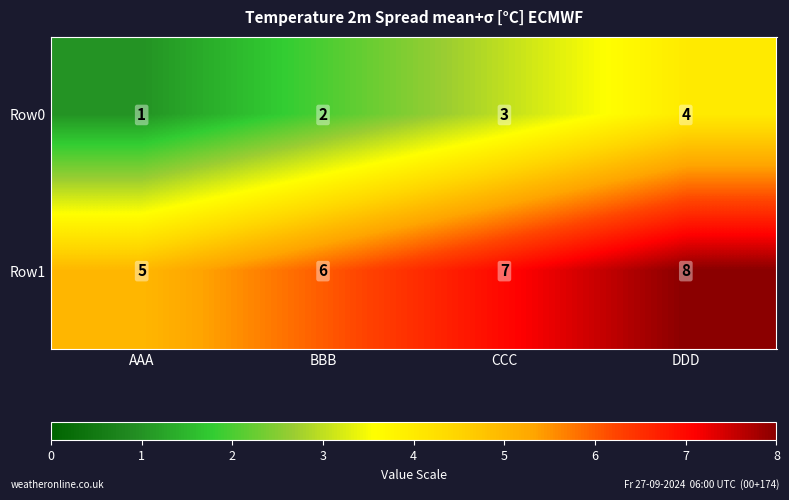

What is the spread (max minus min) of values at AAA?

4